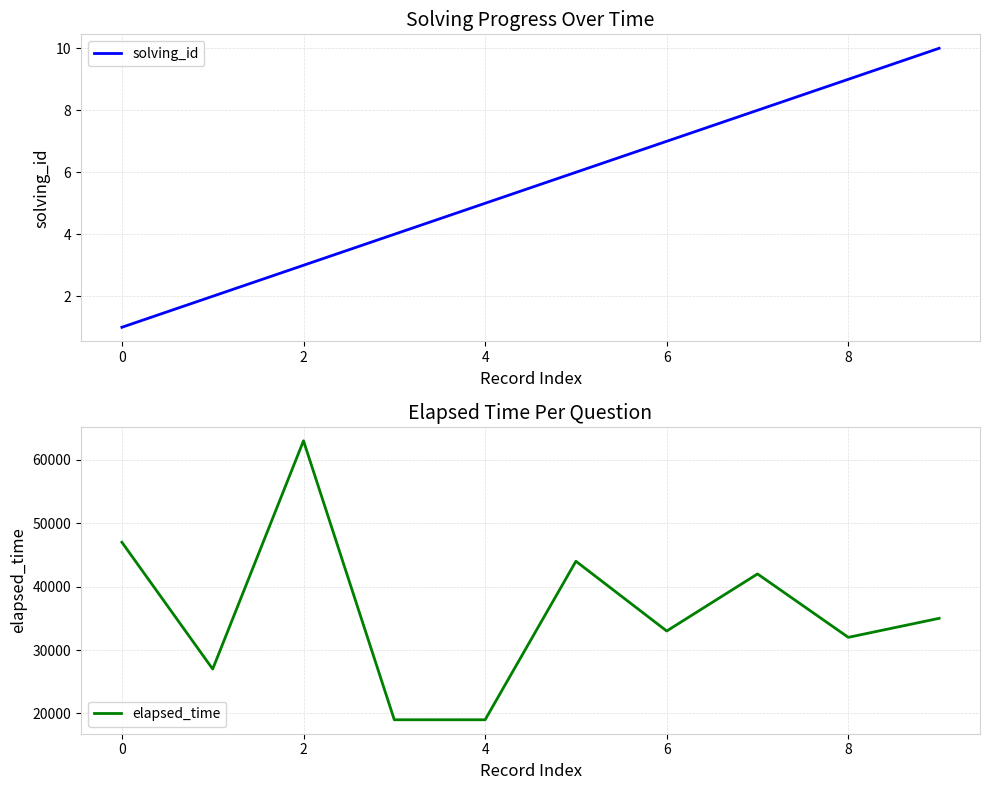

True or false: elapsed_time and solving_id intersect in this chart.

False